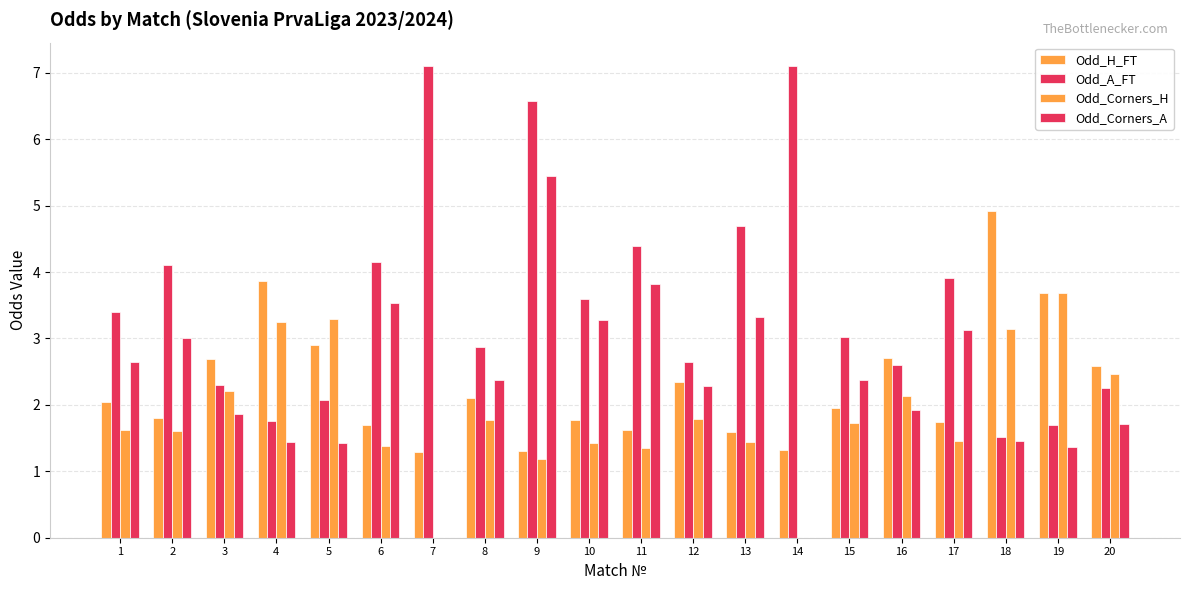

True or false: Odd_Corners_A has a value of 5.3 at 13.

False